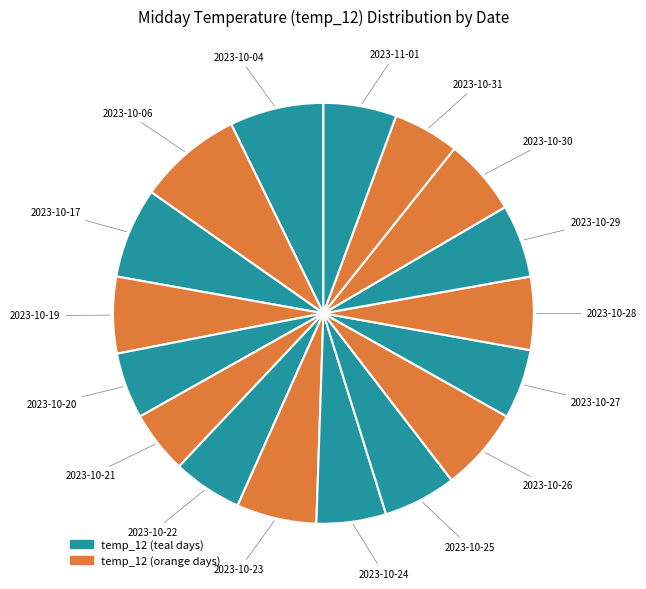

How many slices are in this pie chart?

17